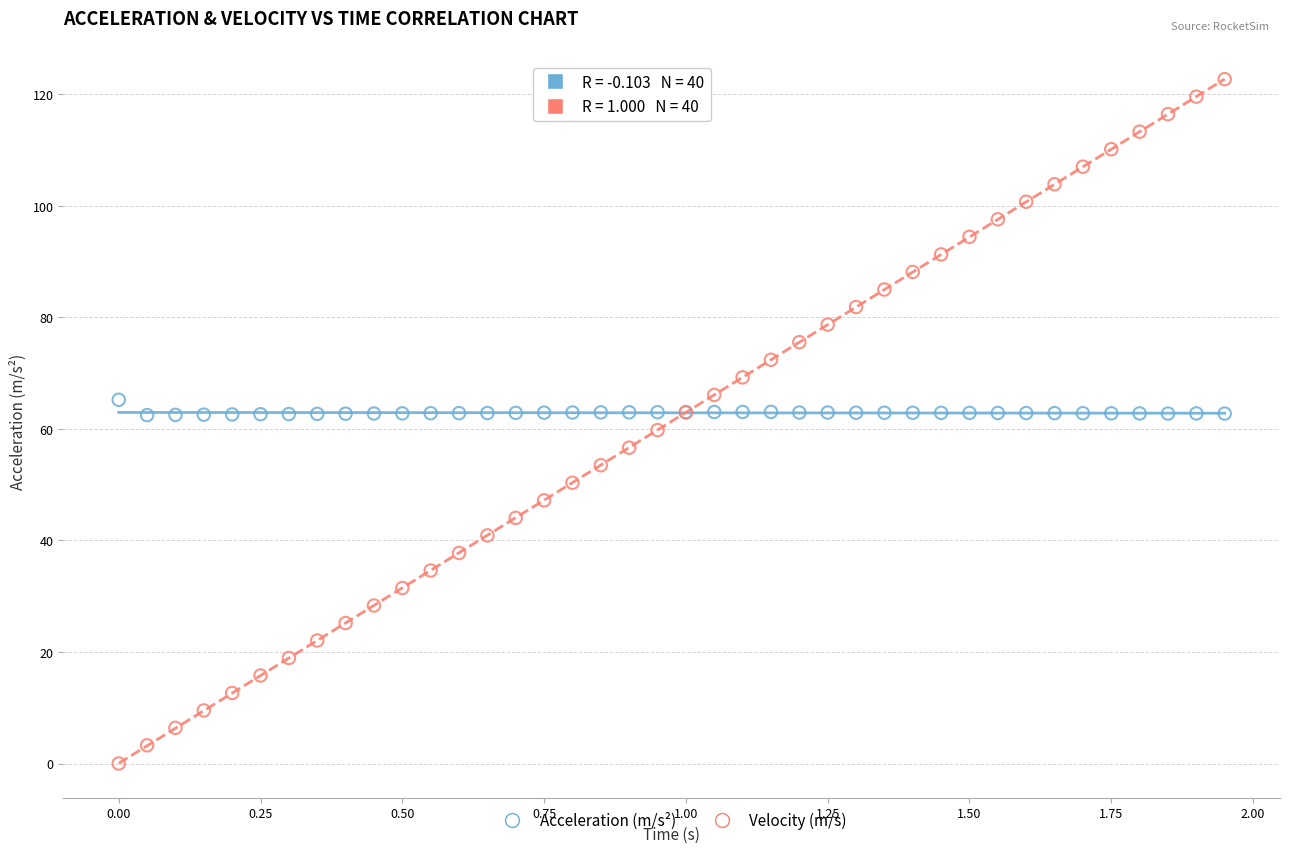

Which series reaches the maximum Y coordinate?

Velocity (m/s)